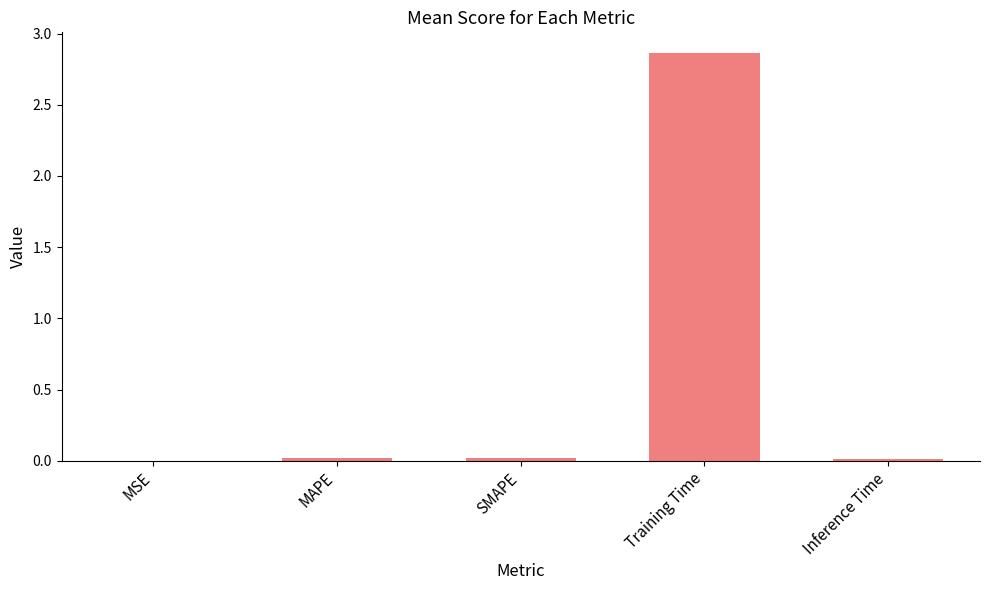

At which category does the chart reach its peak across all series?

Training Time